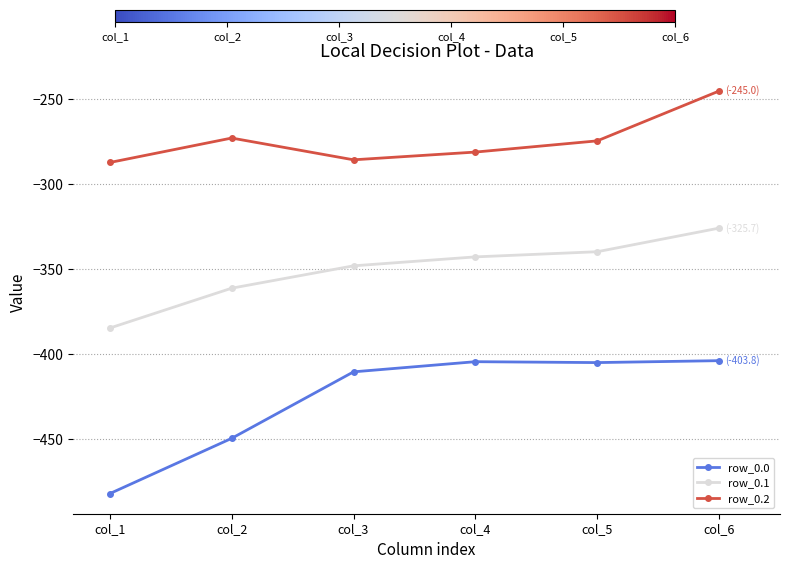

At which category does the chart reach its minimum across all series?

col_1